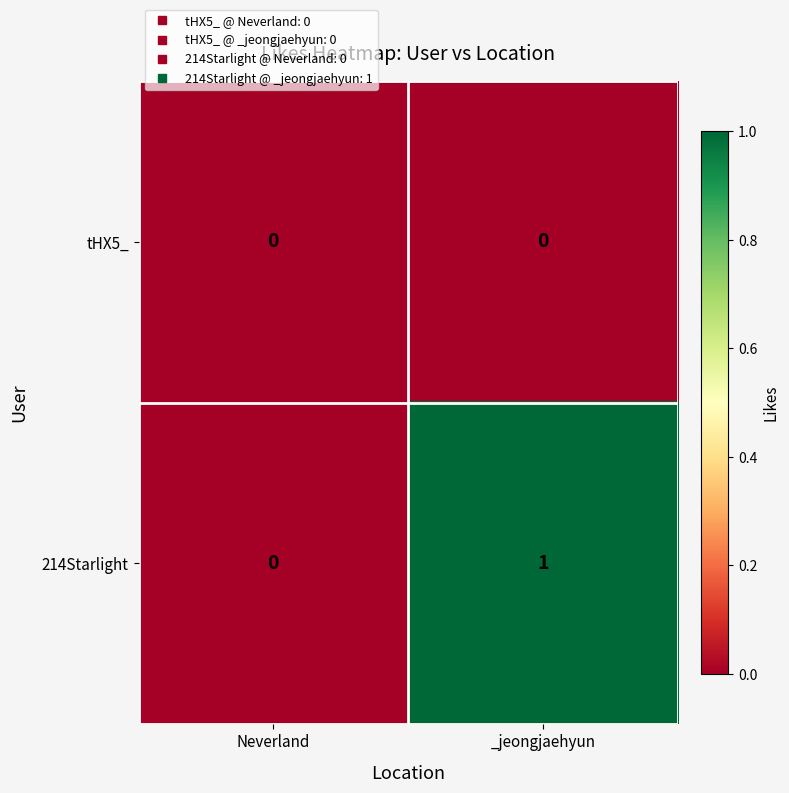

Reading right to left, list all the values displayed in this chart.

tHX5_: 0	0
214Starlight: 1	0